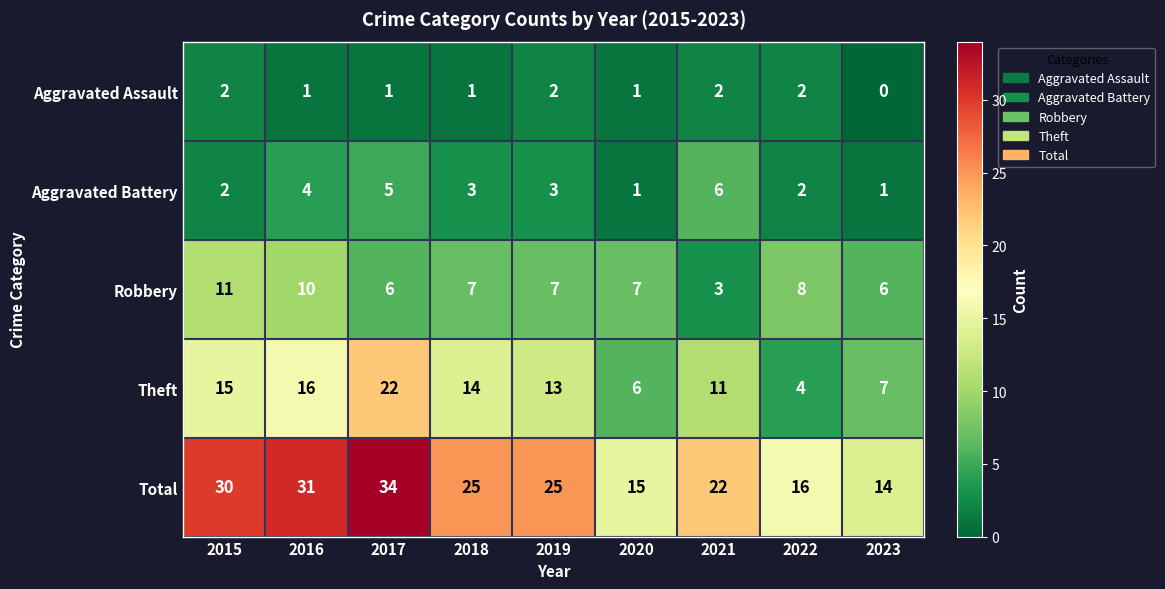

The value of Aggravated Assault at 2023 is 0. True or false?

True